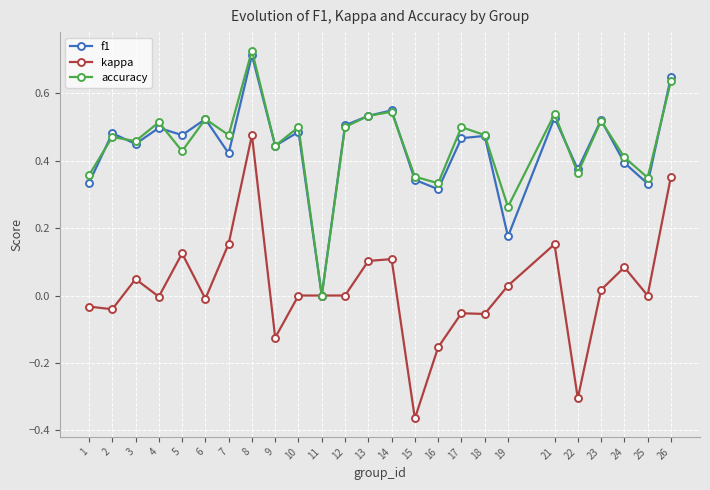

True or false: accuracy has more than 0 points higher than both neighbors.

True